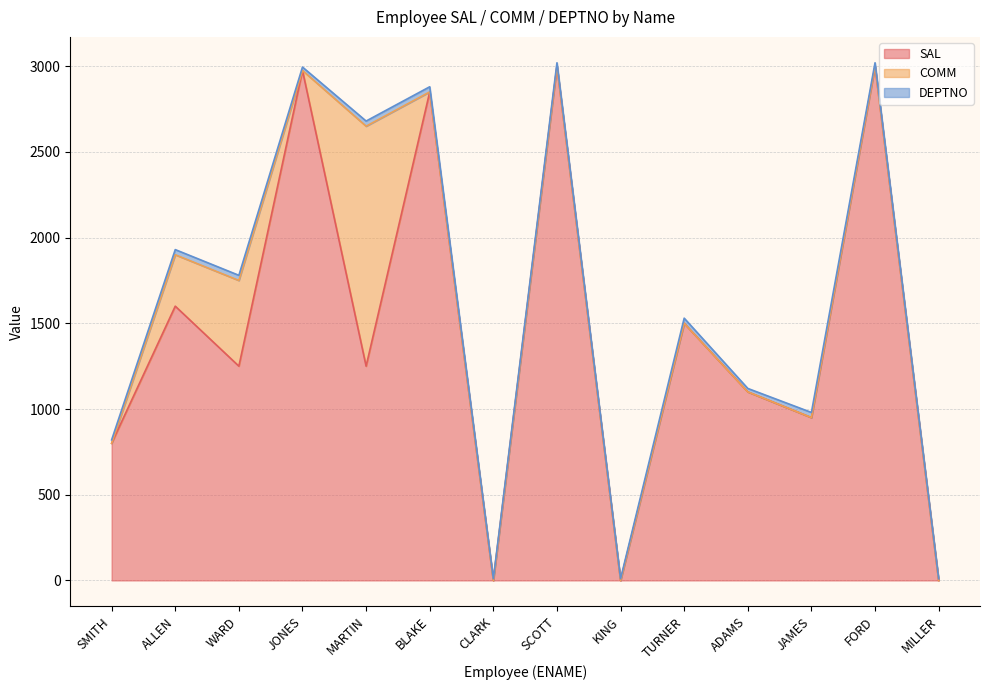

Between FORD and MARTIN, which is larger?

FORD